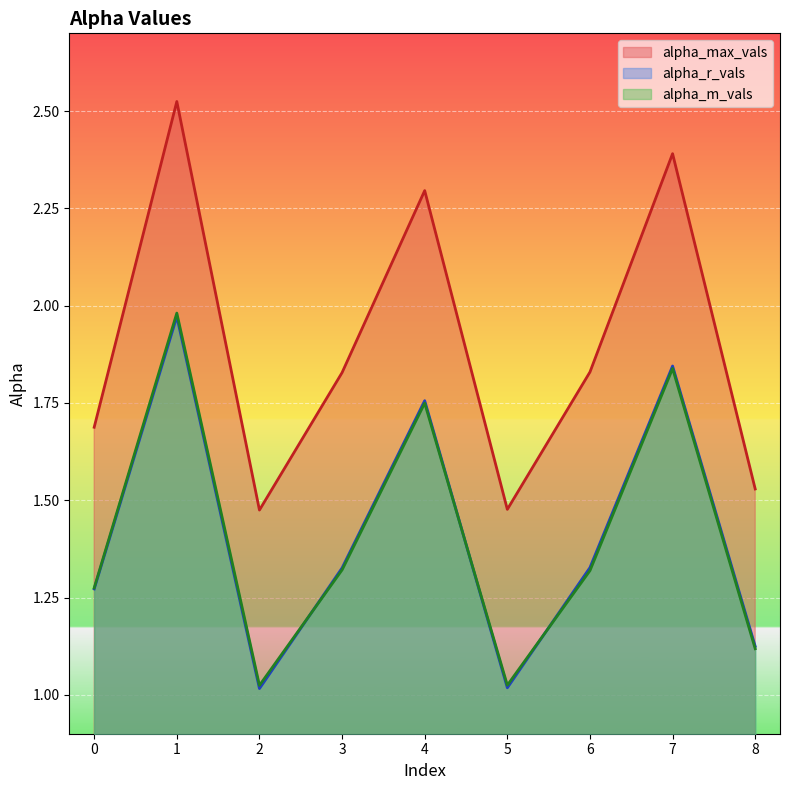

How many categories are shown in the chart?

9